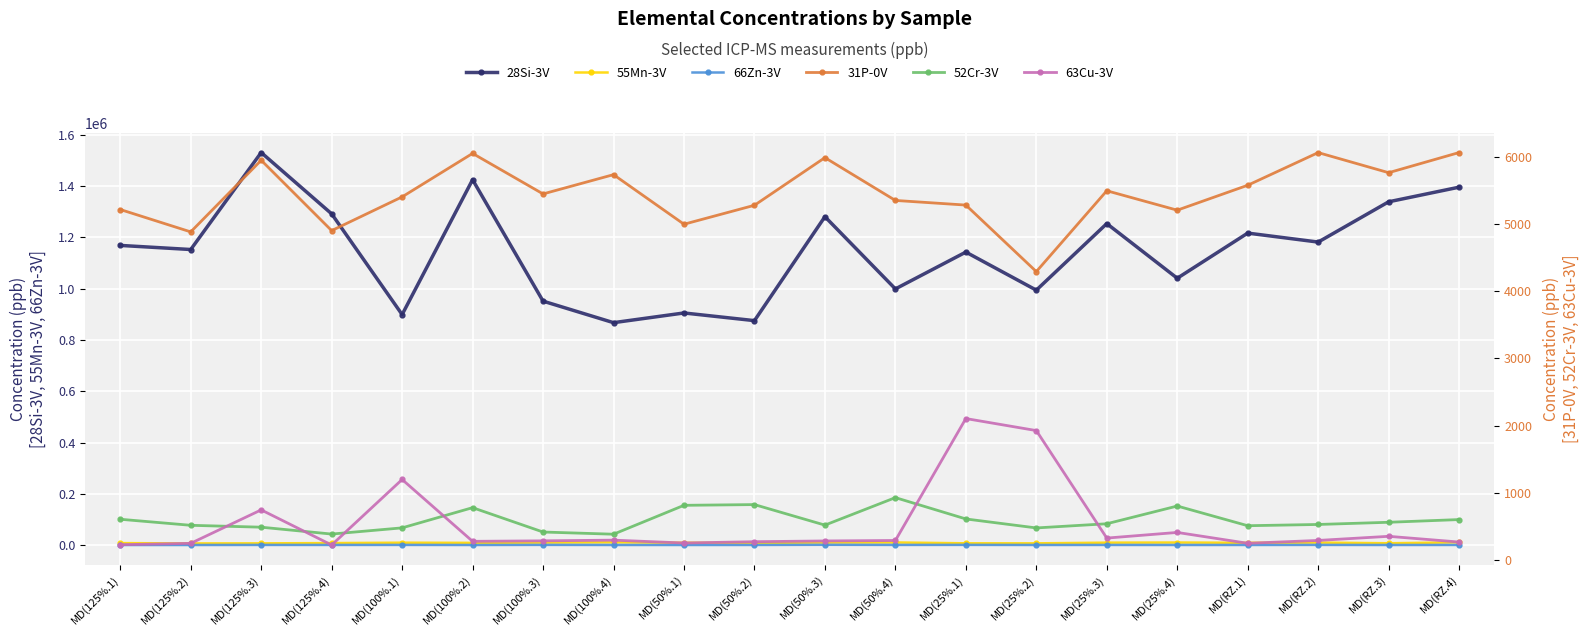

What is the difference between the 55Mn-3V values at MD(100%.3) and MD(RZ.3)?

2563